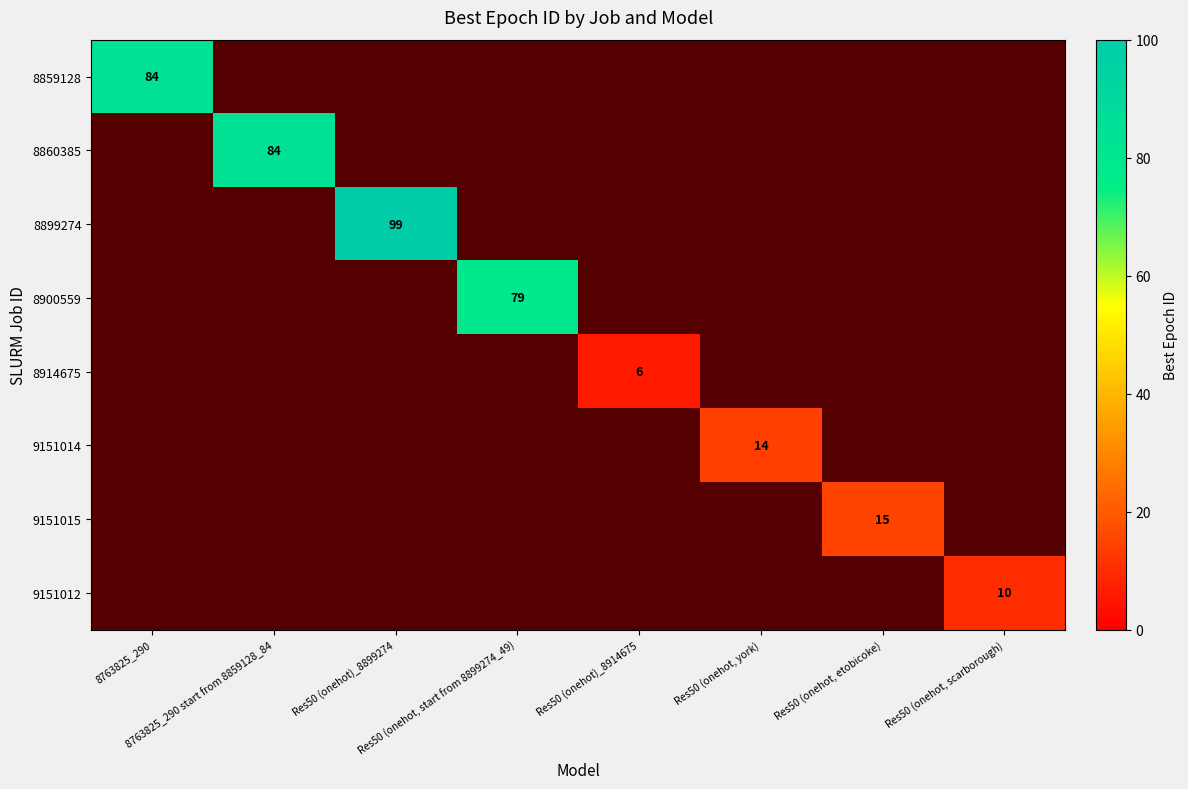

Which series has the largest range (max minus min)?

8899274